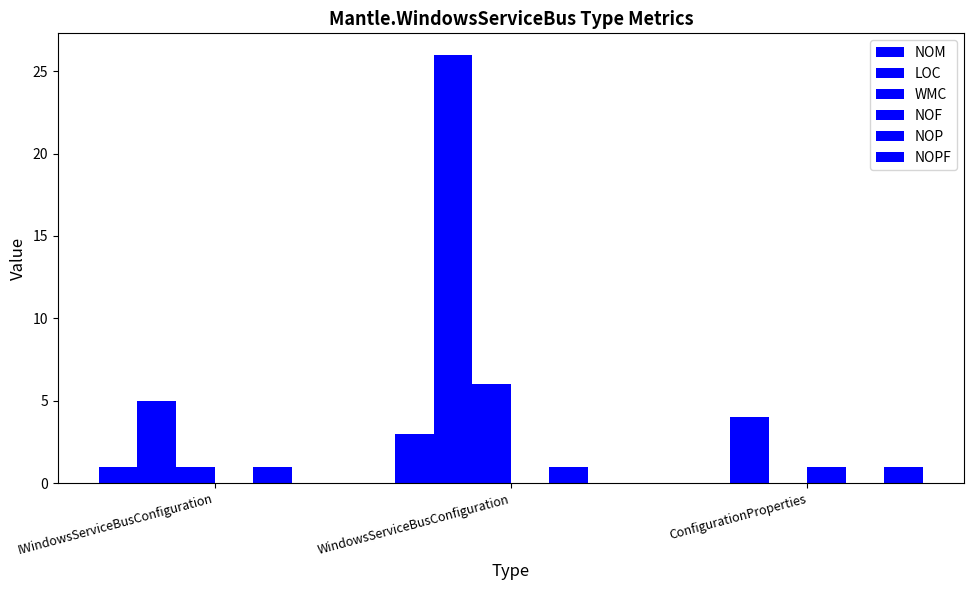

How many categories are shown in the chart?

3